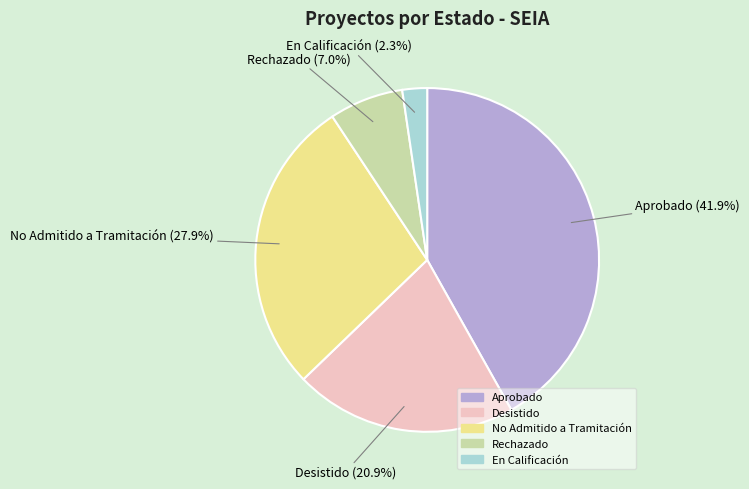

The Desistido slice represents 7% of the pie. True or false?

False